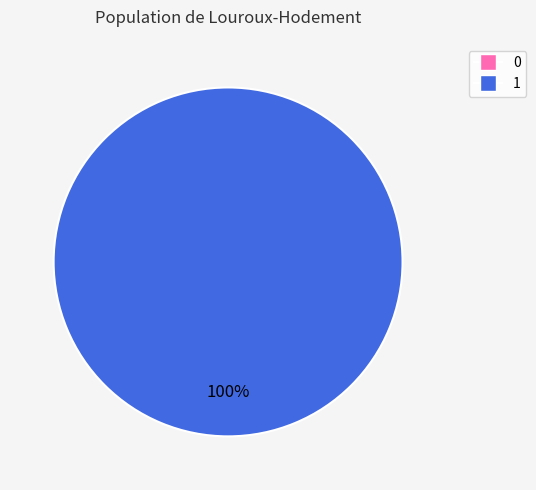

Which slice is the largest?

1